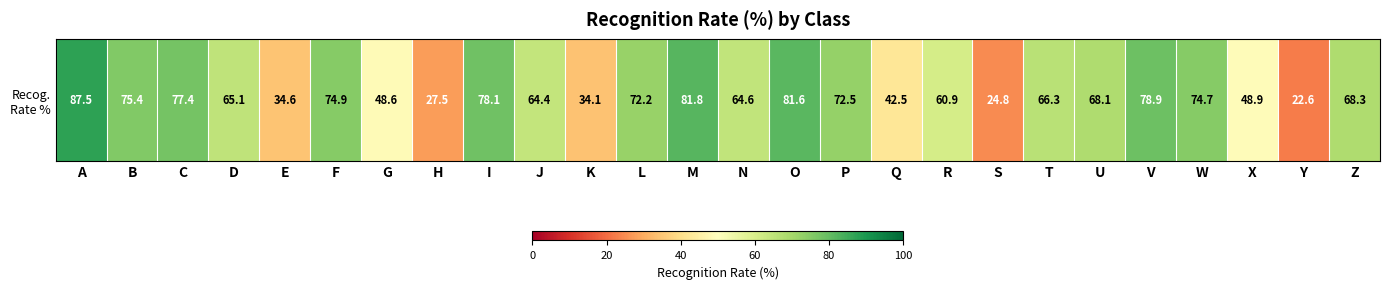

Which label corresponds to the smallest value in the chart?

Y